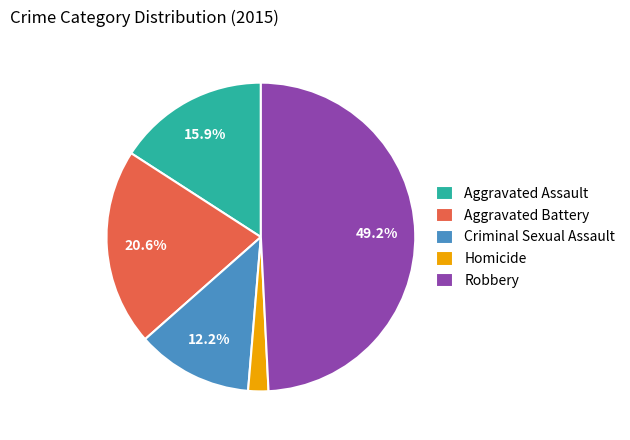

Which has a higher value, Homicide or Robbery?

Robbery